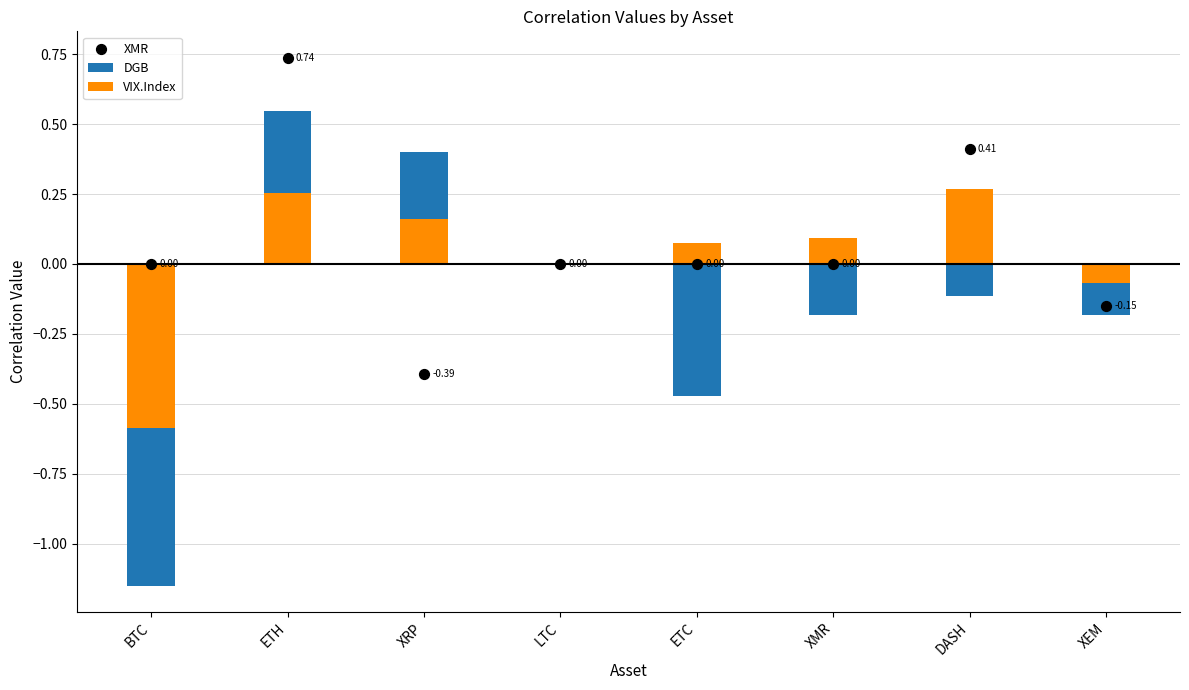

Which series has the largest total across all categories?

XMR